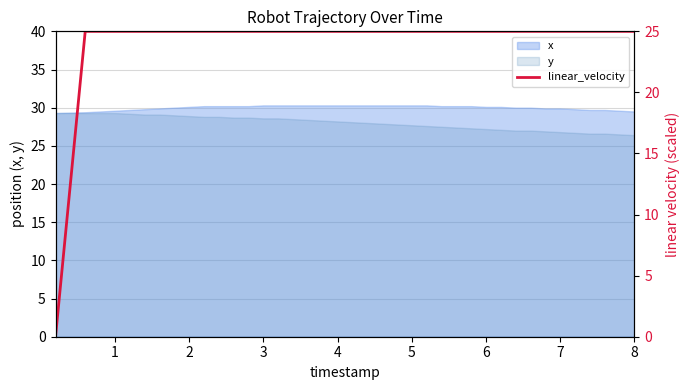

What is the value of the 8th point from the left?

25